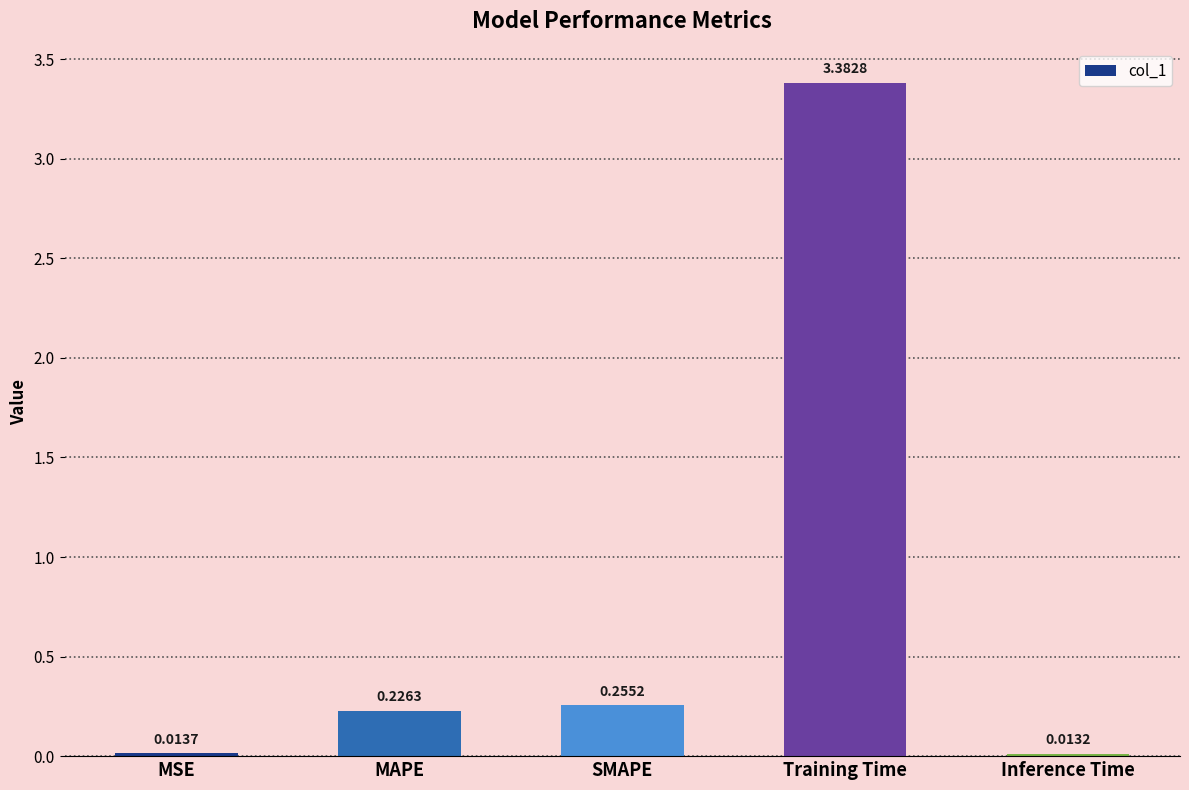

What is the sum of all values?

3.9